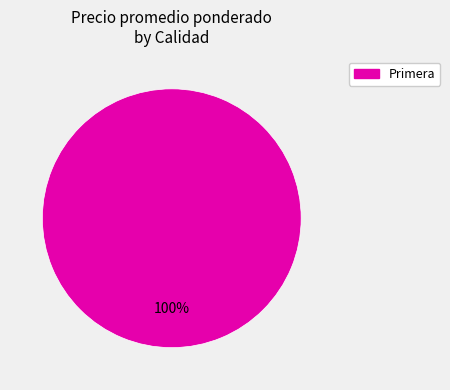

Which category accounts for the majority?

Primera